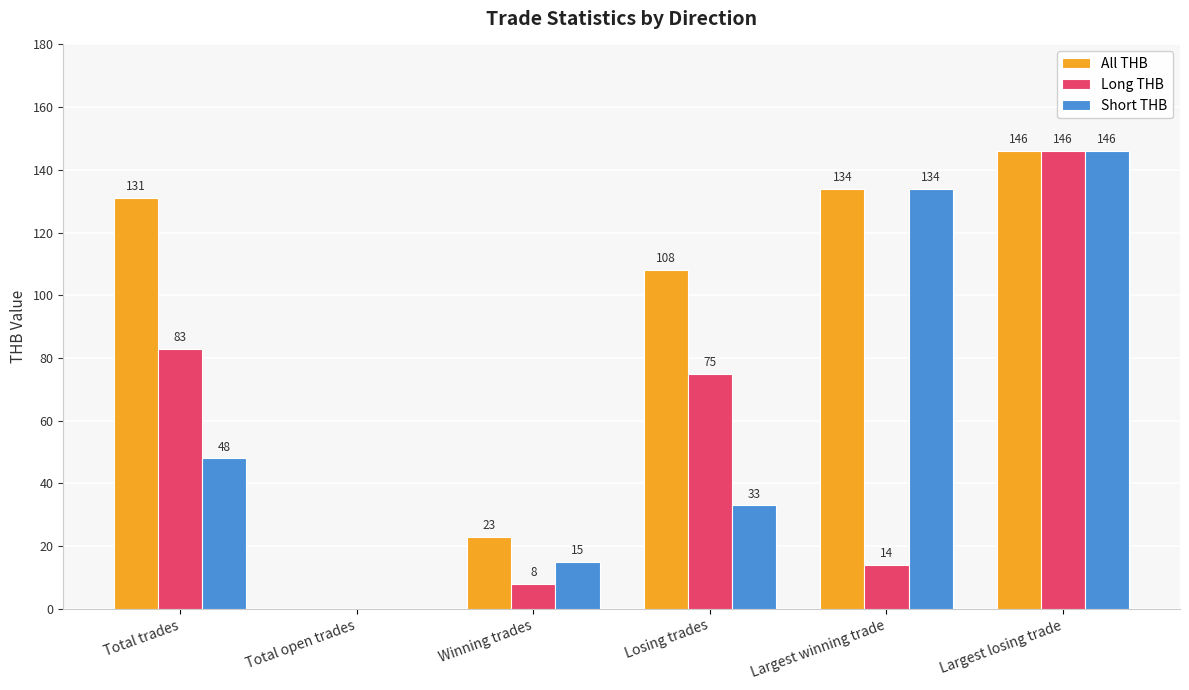

What is the sum of the All THB values at Largest winning trade and Losing trades?

242